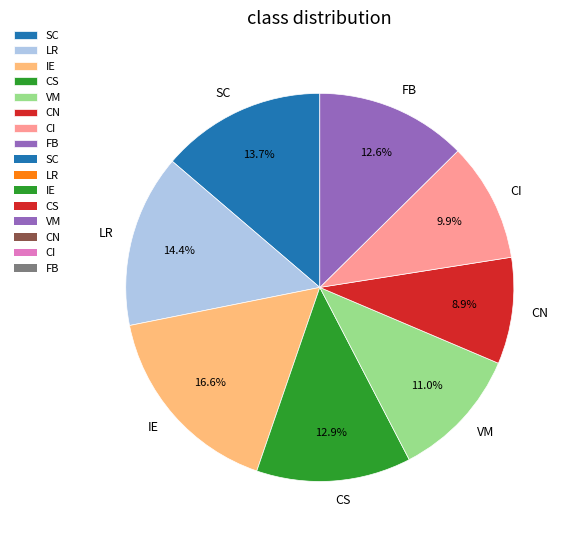

Which category has the smallest portion of the pie?

CN